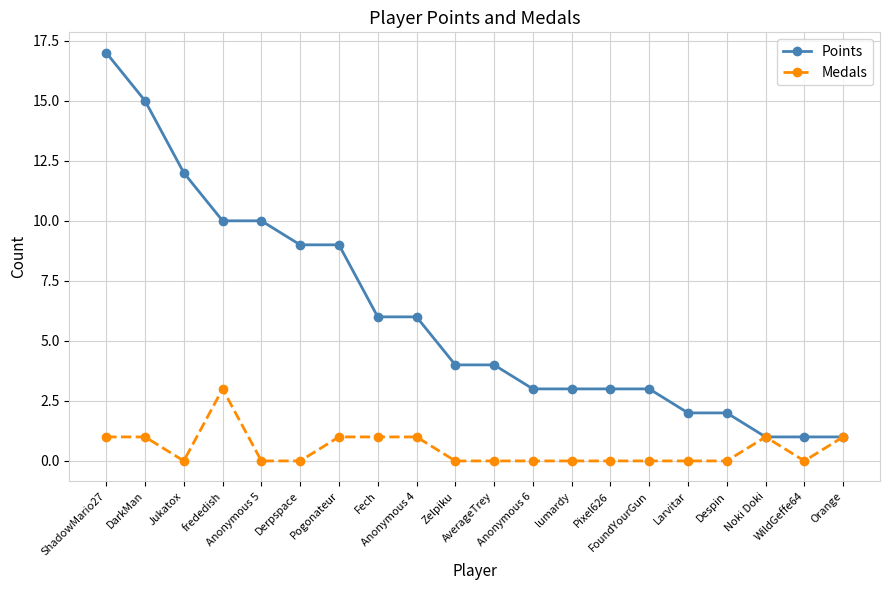

What is the maximum value shown in the chart?

17